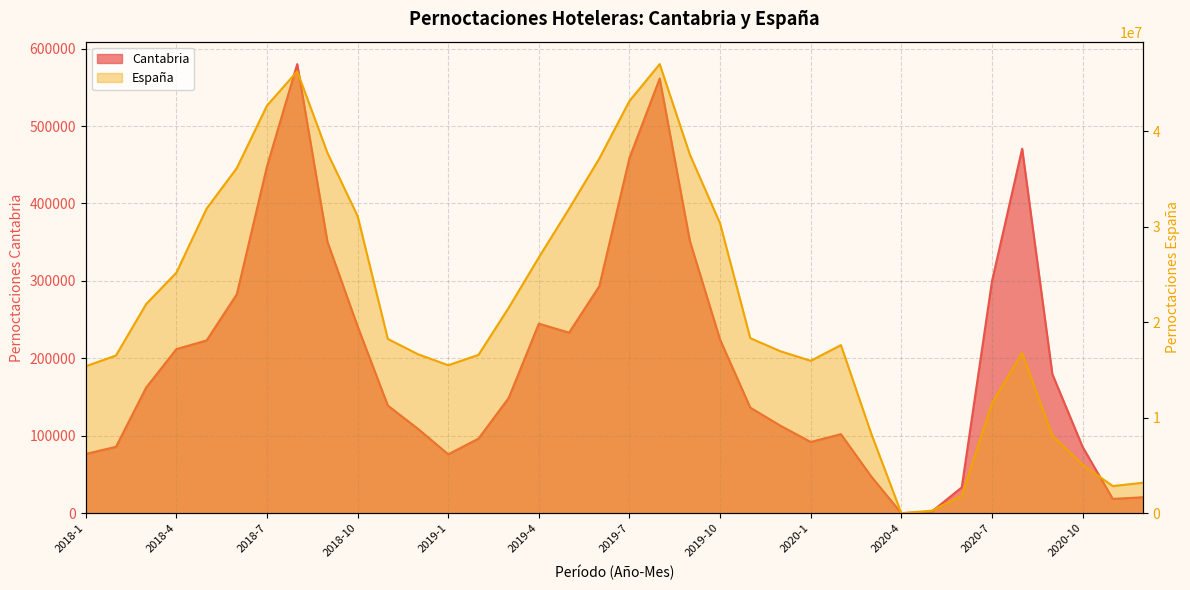

At which category does Pernoctaciones hoteleras Cantabria reach its first local valley?

2019-1